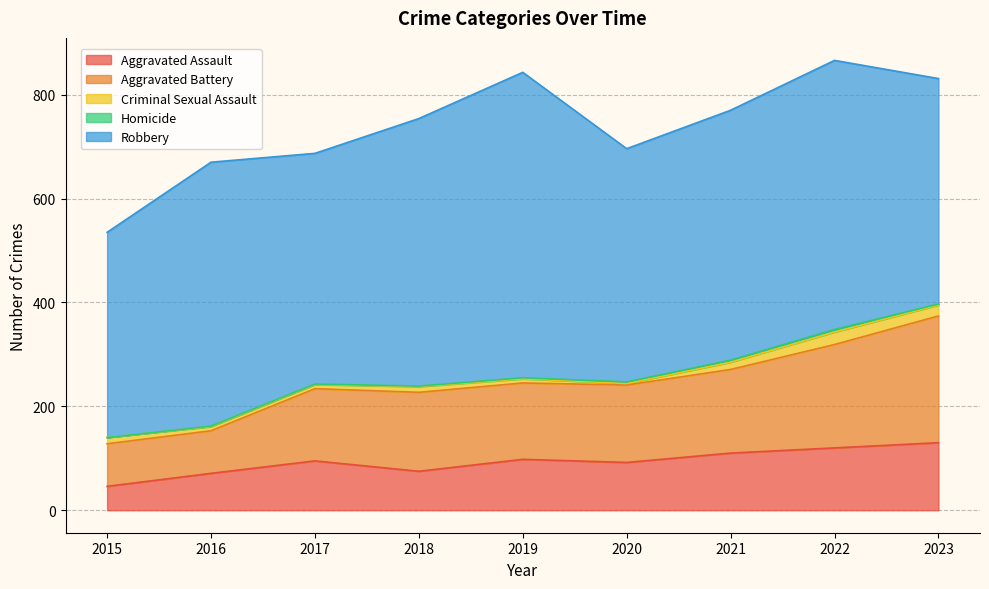

Does the chart have visible grid lines?

Yes